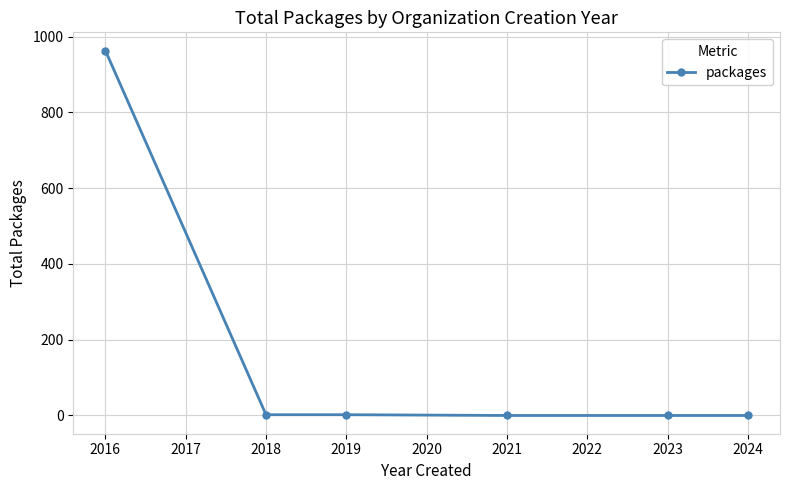

How many lines are shown in the chart?

1